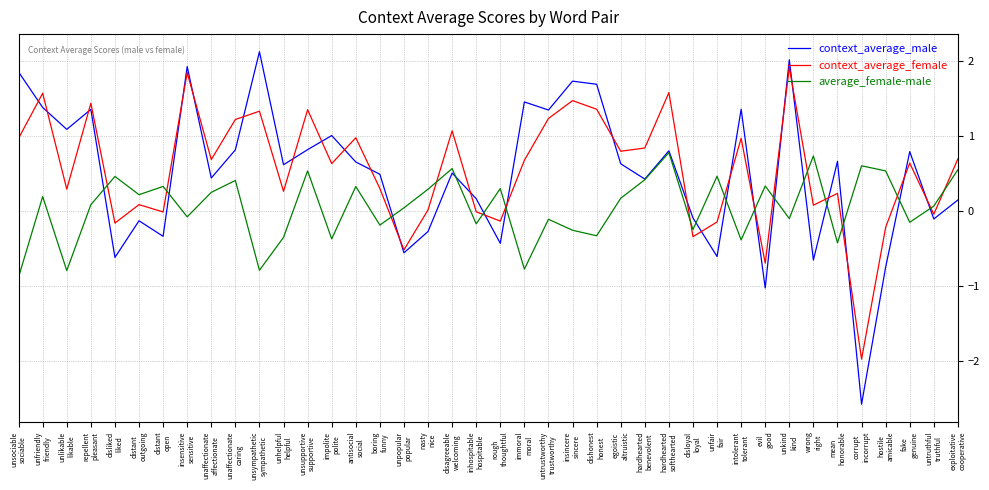

What is the minimum value shown in the chart?

-2.6